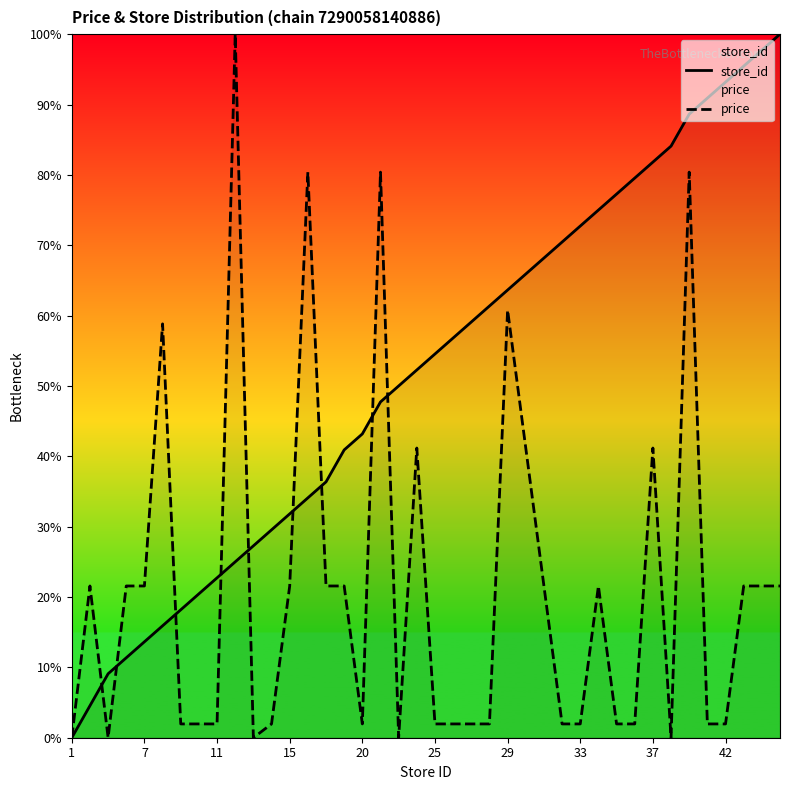

What is the value of the store_id point at the 33rd from the left?

81.8